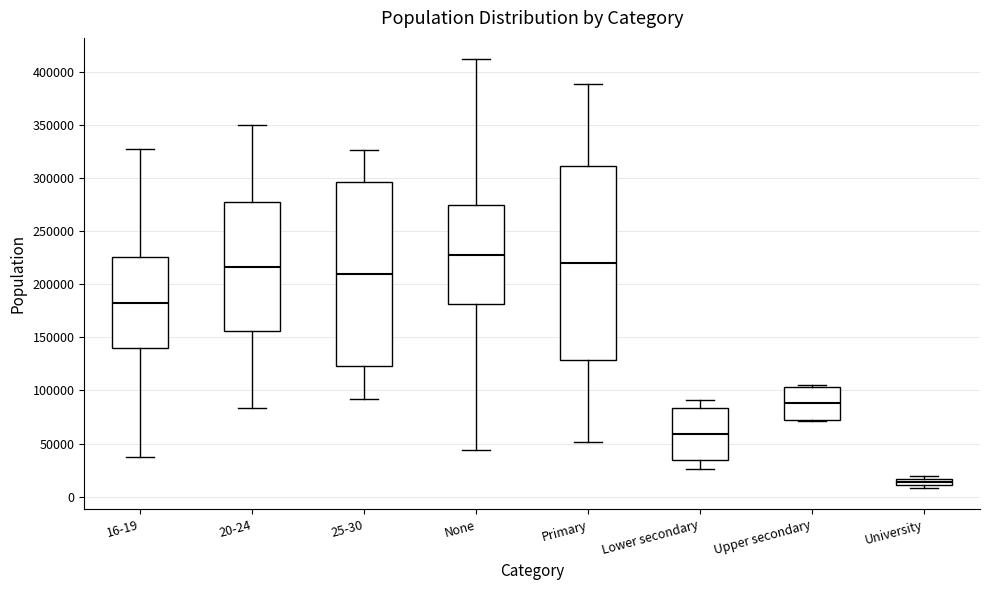

Comparing the boxes themselves (not the whiskers), which one is the tallest?

Primary